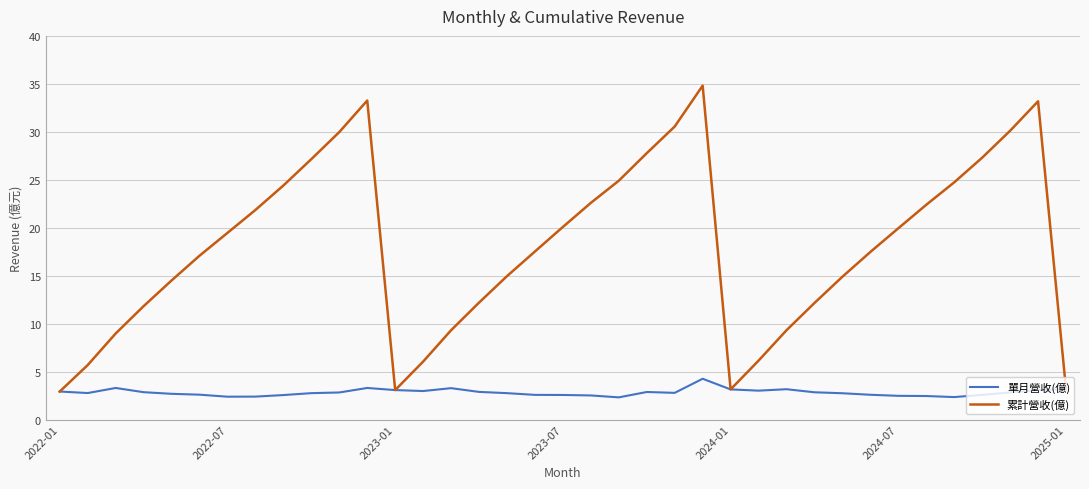

Which series has the largest total across all categories?

累計營收(億)